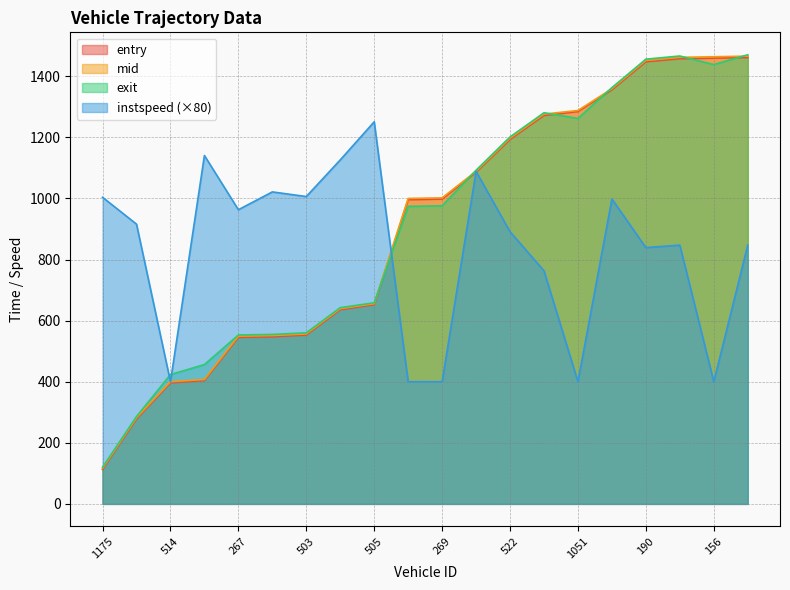

True or false: instspeed and exit cross at least once.

True